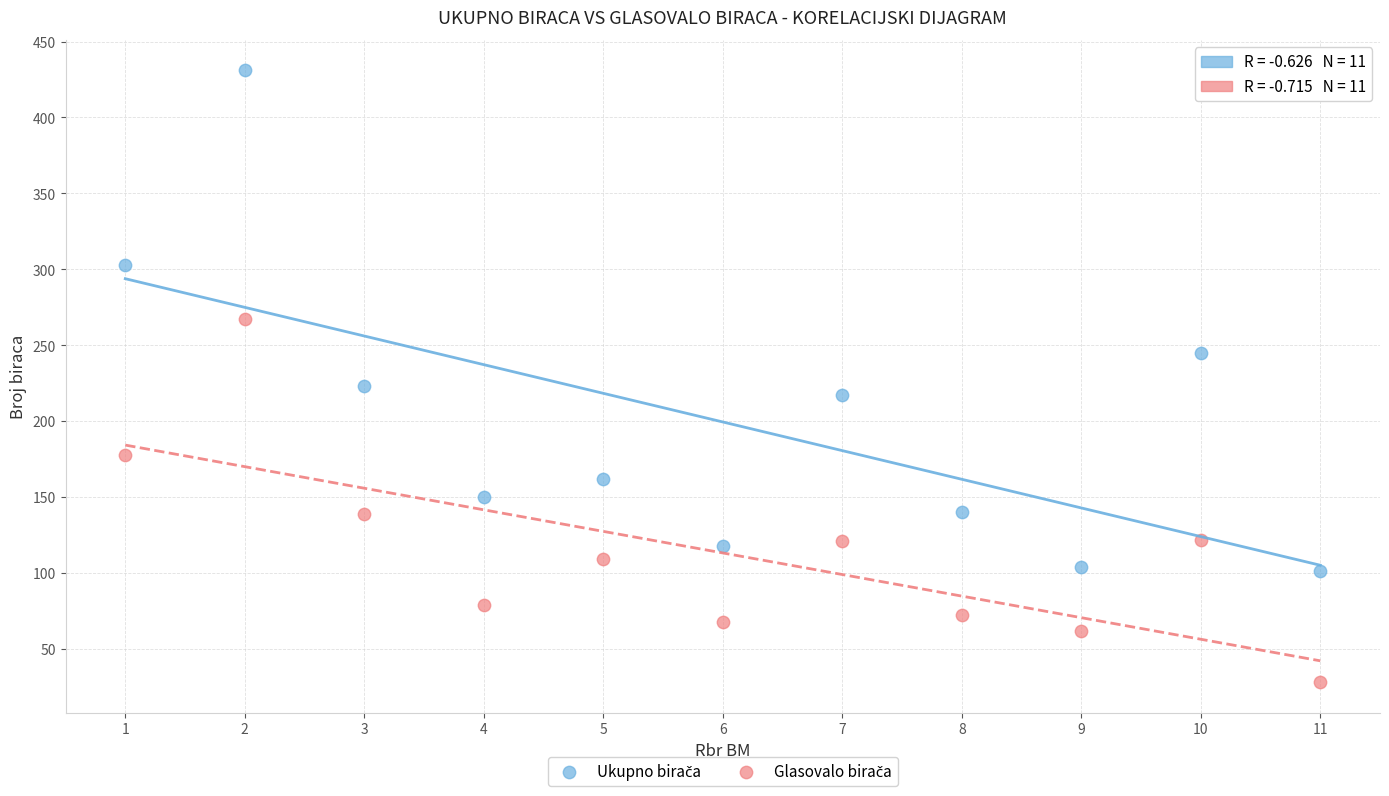

Across all series, what Y value is closest to 229?

223